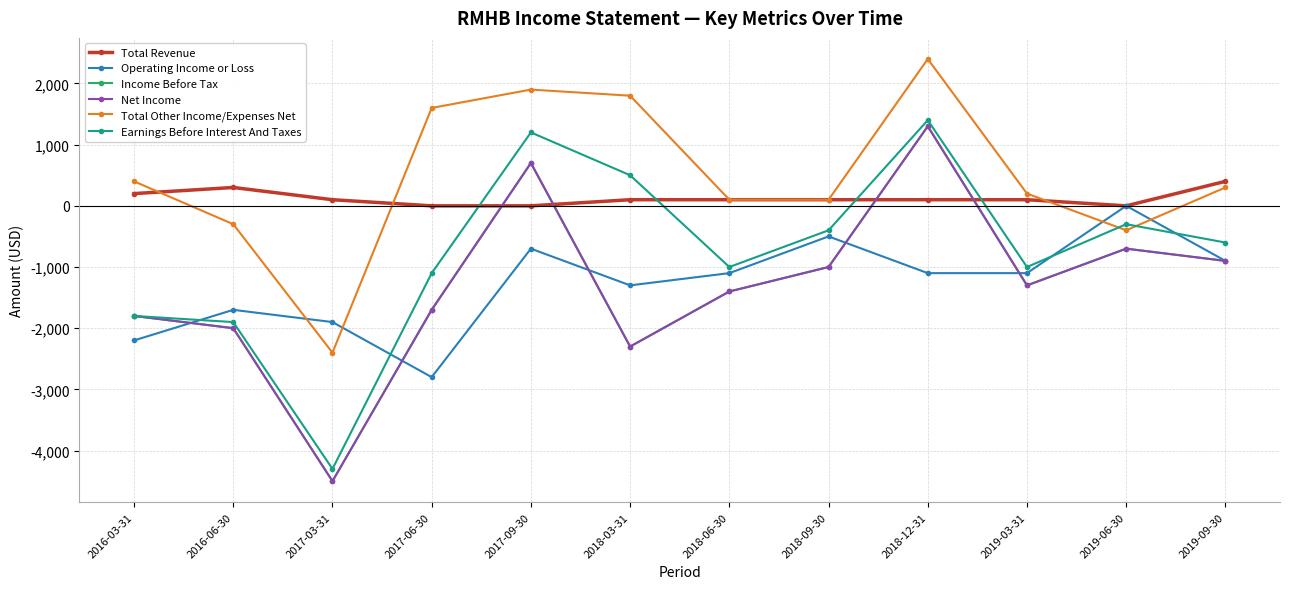

Rank the series by their maximum value, from lowest to highest.

Operating Income or Loss, Total Revenue, Income Before Tax, Net Income, Earnings Before Interest And Taxes, Total Other Income/Expenses Net